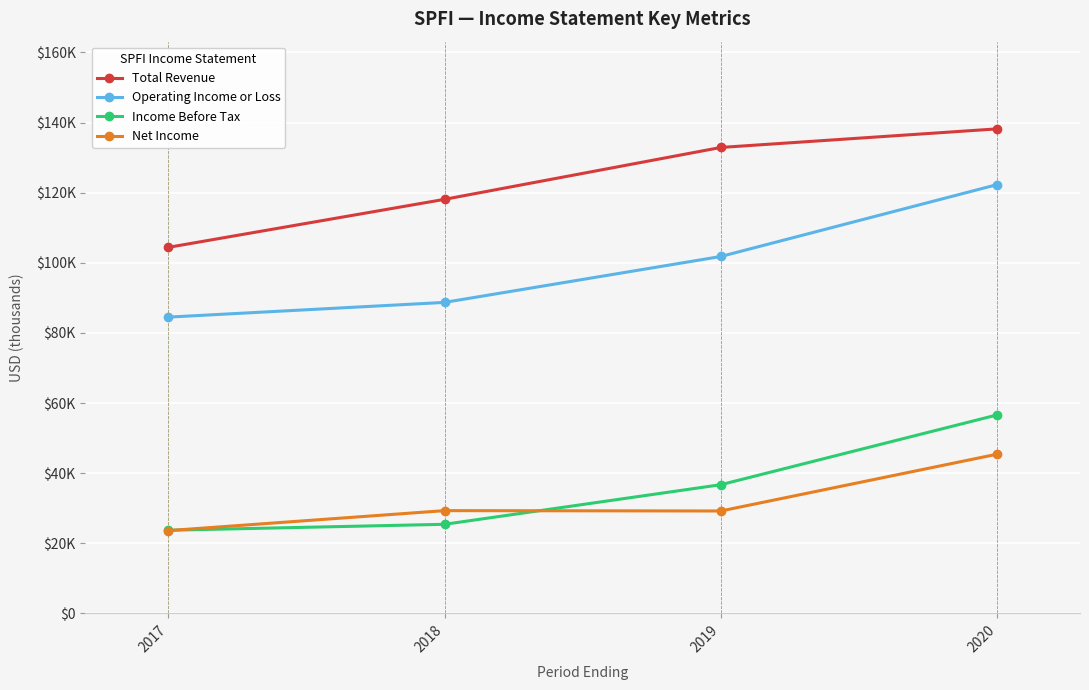

At how many categories does at least one series exceed 93995?

4